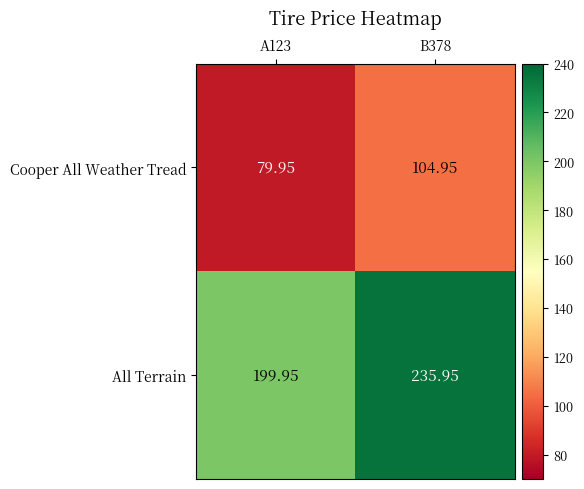

At how many categories does at least one series exceed 107?

2